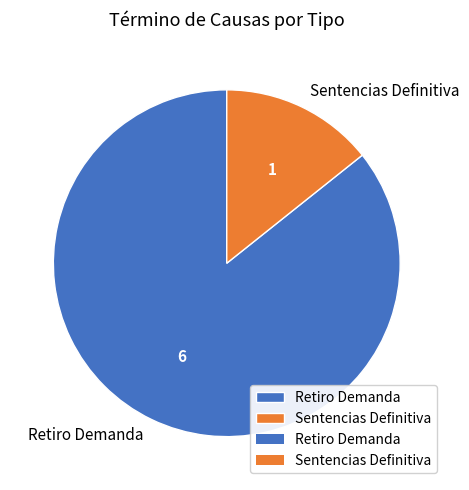

Which category has the biggest portion of the pie?

Retiro Demanda